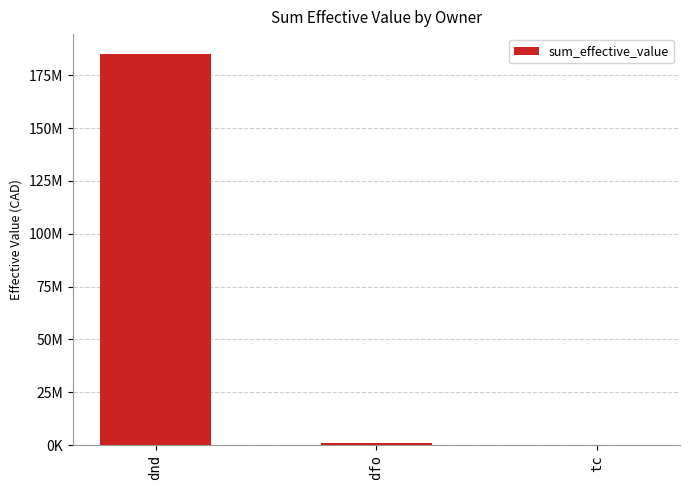

How many data points does each series have?

3